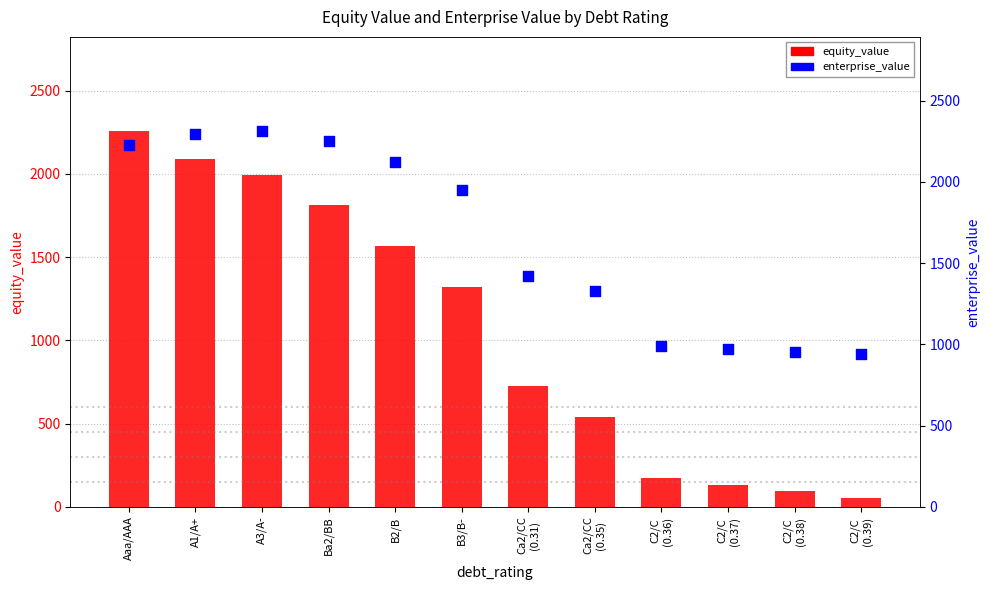

Which series has the largest total across all categories?

enterprise_value